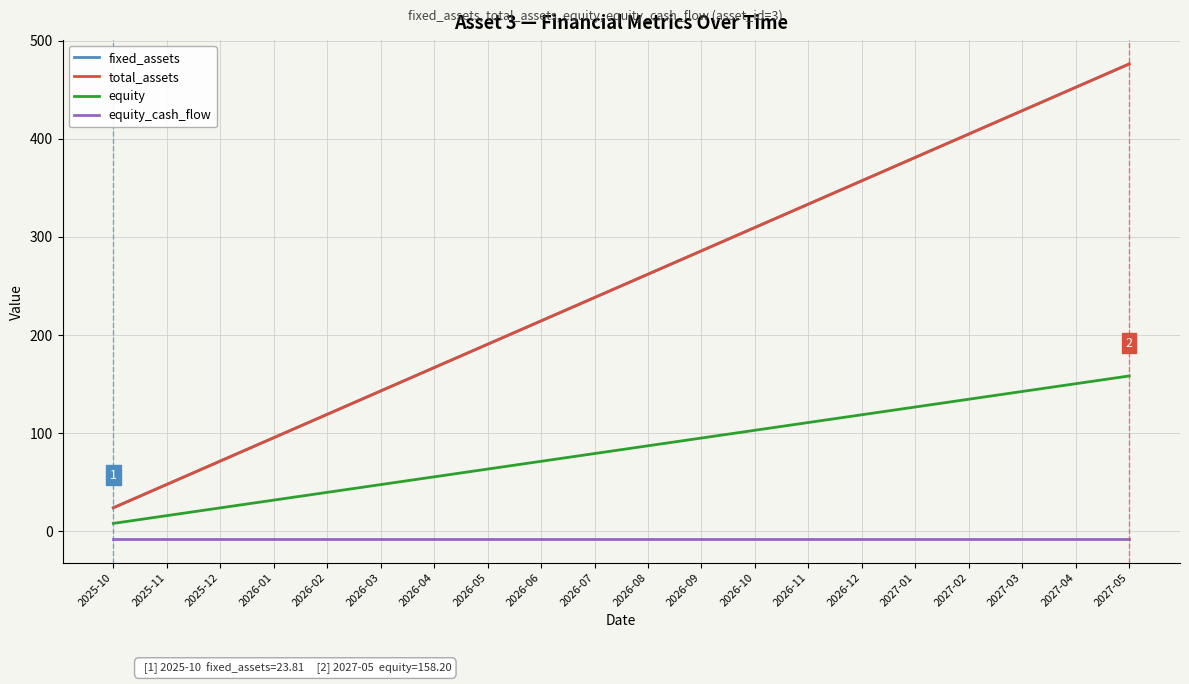

What is the total value across all series at 2026-07?

547.4